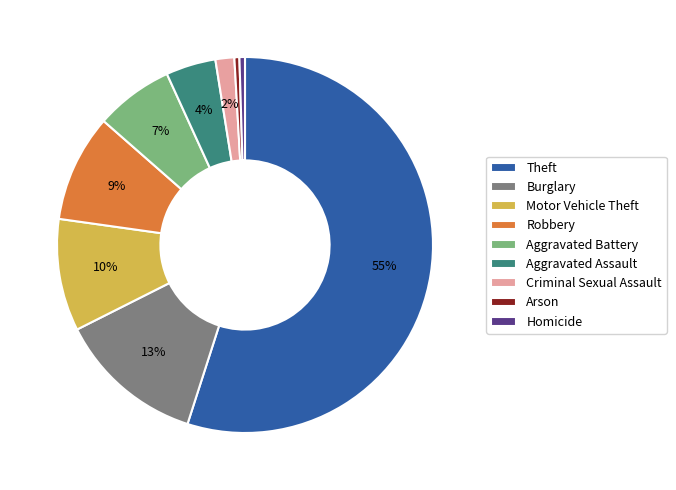

Is there a majority slice in this chart?

Yes